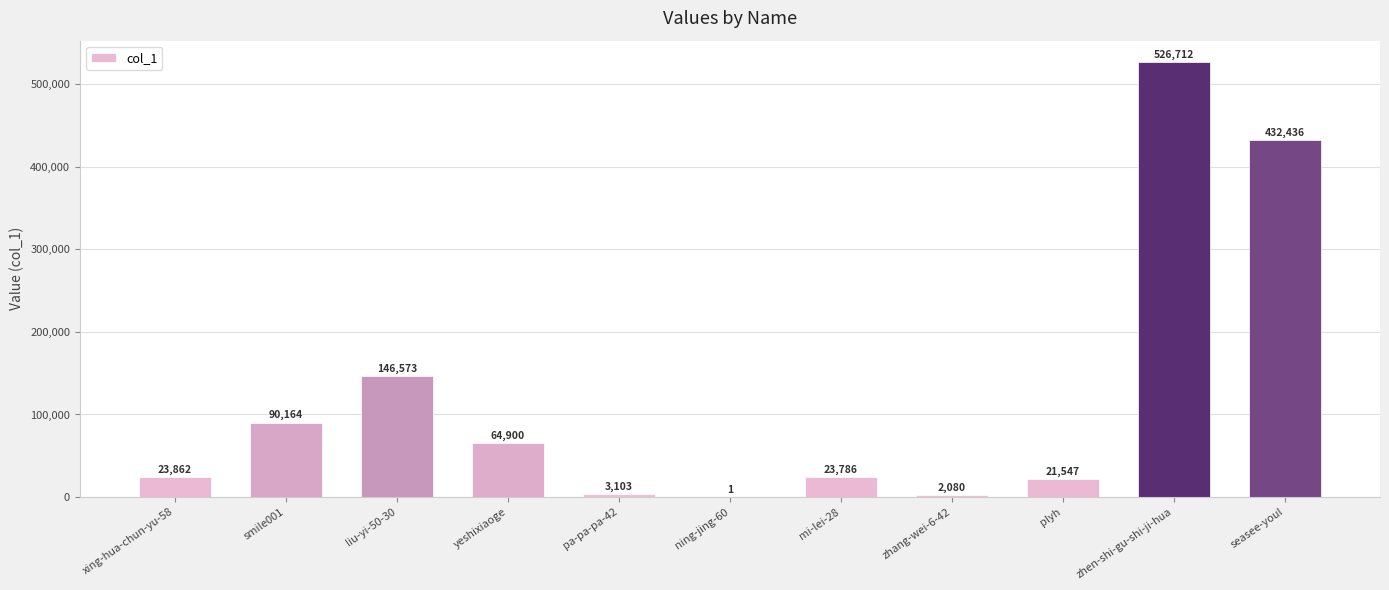

What is the ratio of the value at yeshixiaoge to the value at liu-yi-50-30?

0.4